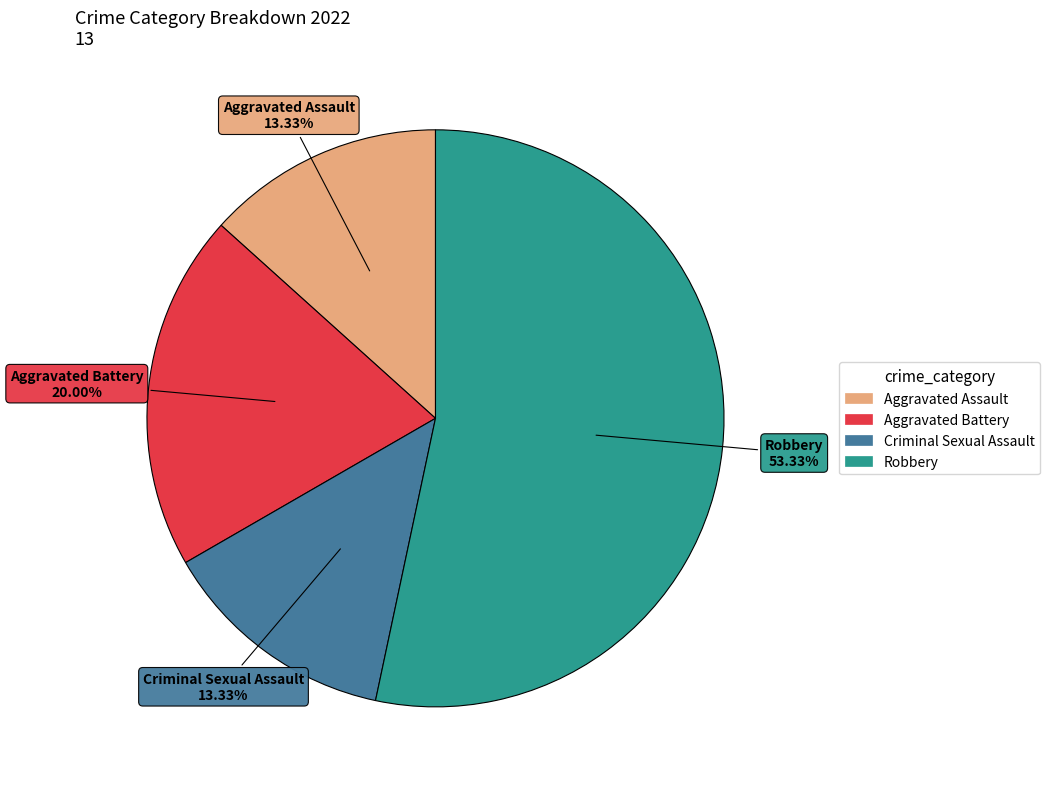

Between Aggravated Battery and Robbery, which is larger?

Robbery